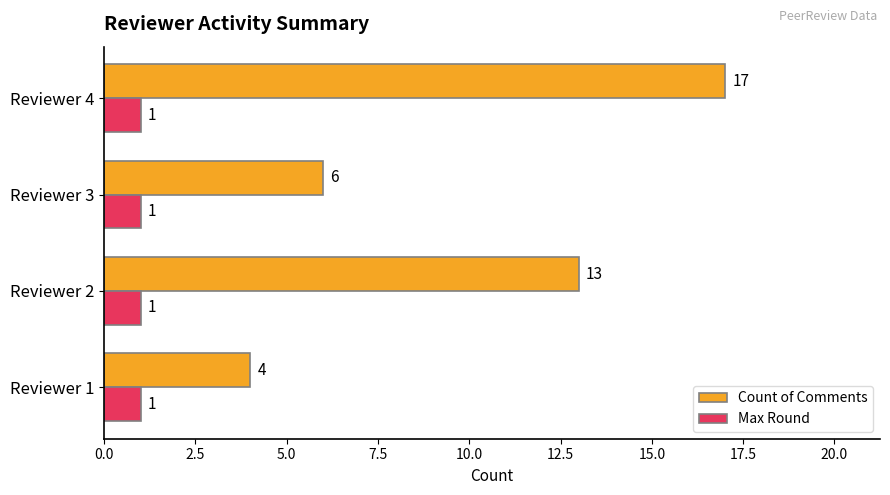

At which category is the sum across all series the highest?

Reviewer 4